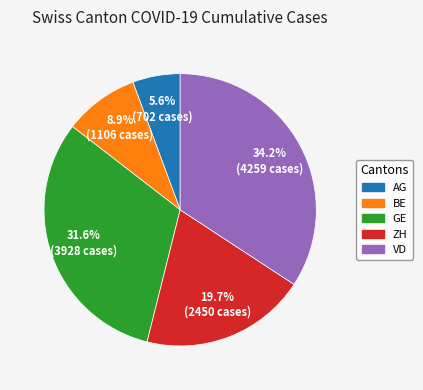

What is the ratio of the value at VD to the value at GE?

1.1